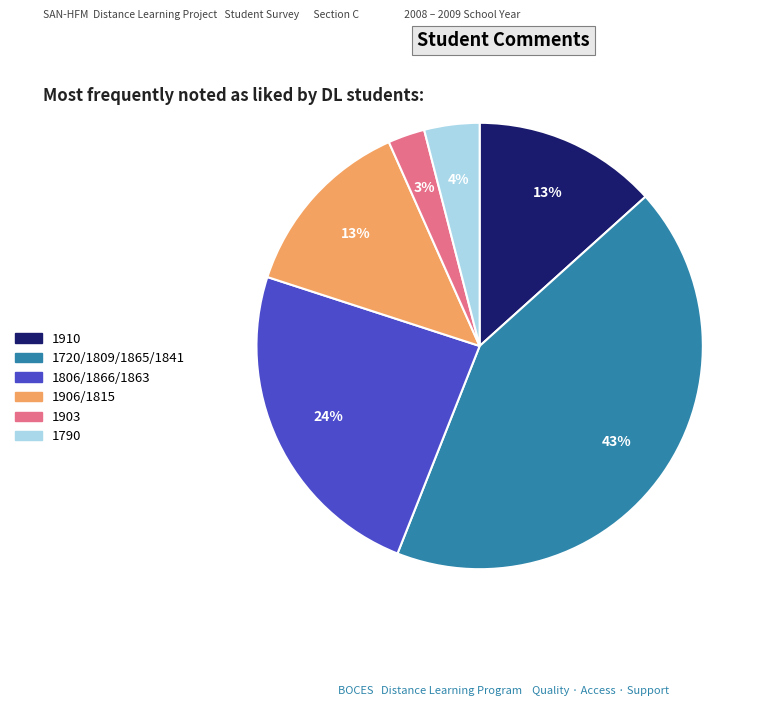

Is there any slice that represents more than half of the pie?

No